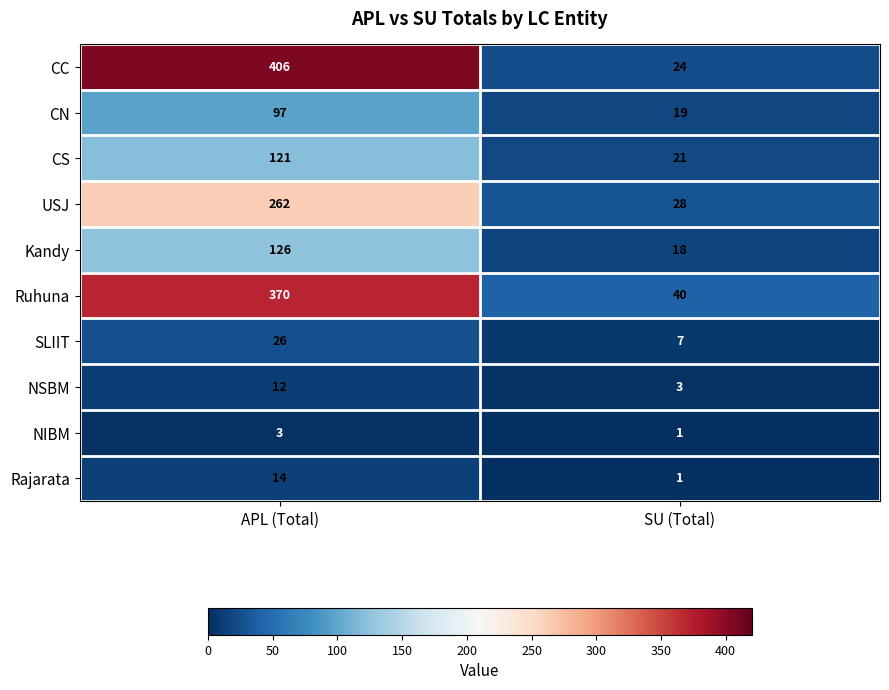

Reading left to right, list all the values displayed in this chart.

CC: APL (Total)=406	SU (Total)=24
CN: APL (Total)=97	SU (Total)=19
CS: APL (Total)=121	SU (Total)=21
USJ: APL (Total)=262	SU (Total)=28
Kandy: APL (Total)=126	SU (Total)=18
Ruhuna: APL (Total)=370	SU (Total)=40
SLIIT: APL (Total)=26	SU (Total)=7
NSBM: APL (Total)=12	SU (Total)=3
NIBM: APL (Total)=3	SU (Total)=1
Rajarata: APL (Total)=14	SU (Total)=1